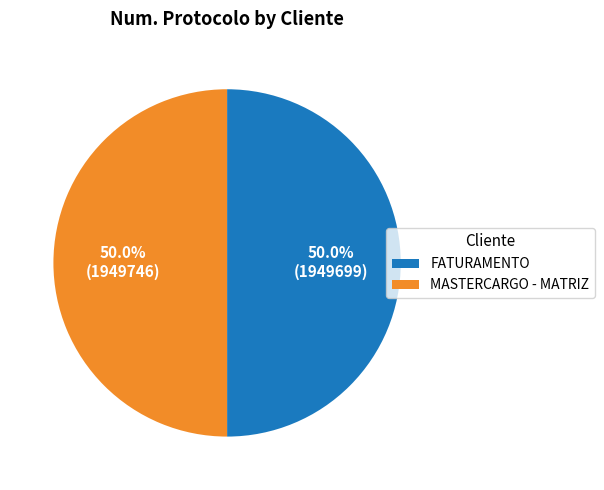

What percentage is NOT represented by FATURAMENTO?

50.0%